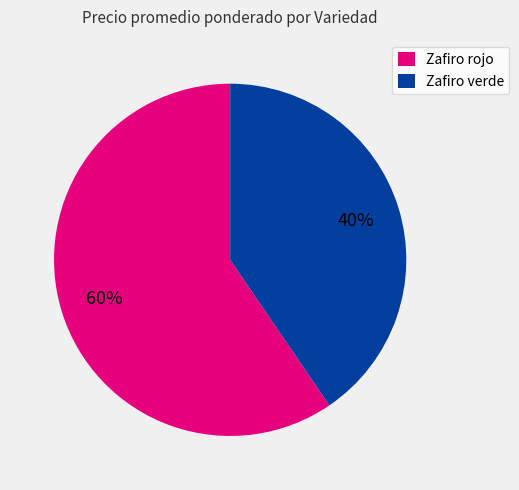

What is the ratio of the value at Zafiro rojo to the value at Zafiro verde?

1.5